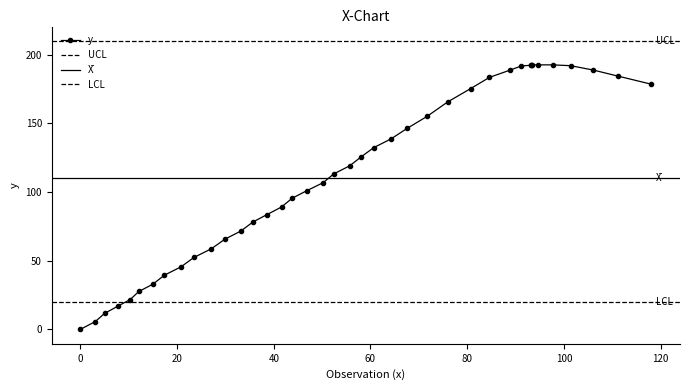

What is the change in value from 101.4 to 111.2?

-7.6